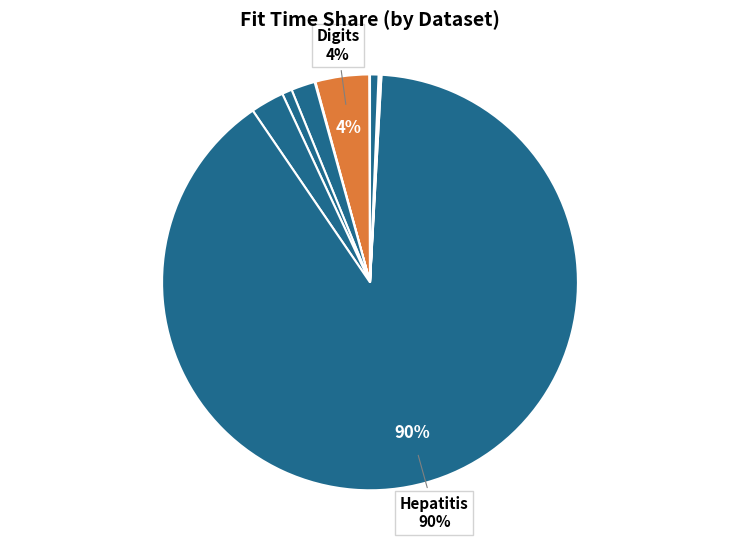

Does any single category account for the majority?

Yes